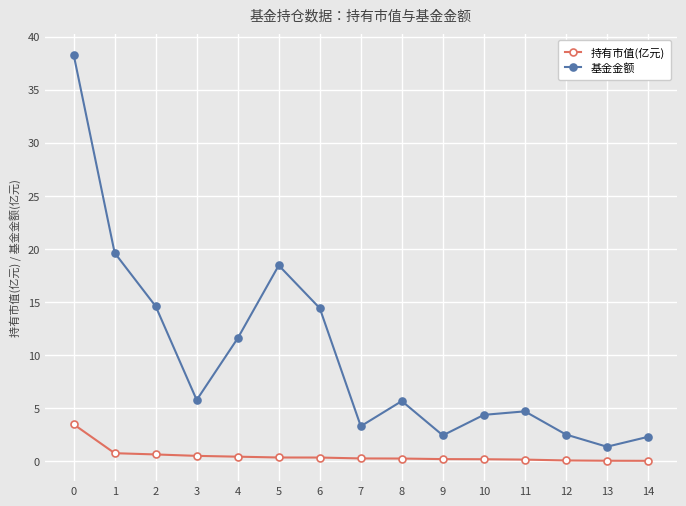

What is the average value of the 基金金额 series?

10.0